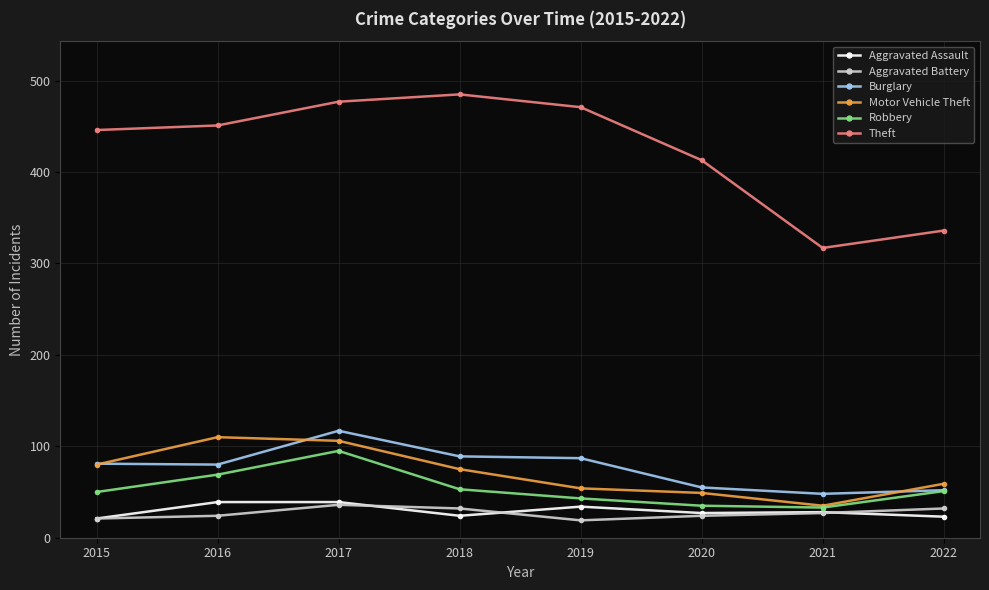

How many interior local peaks does the Theft series have?

1